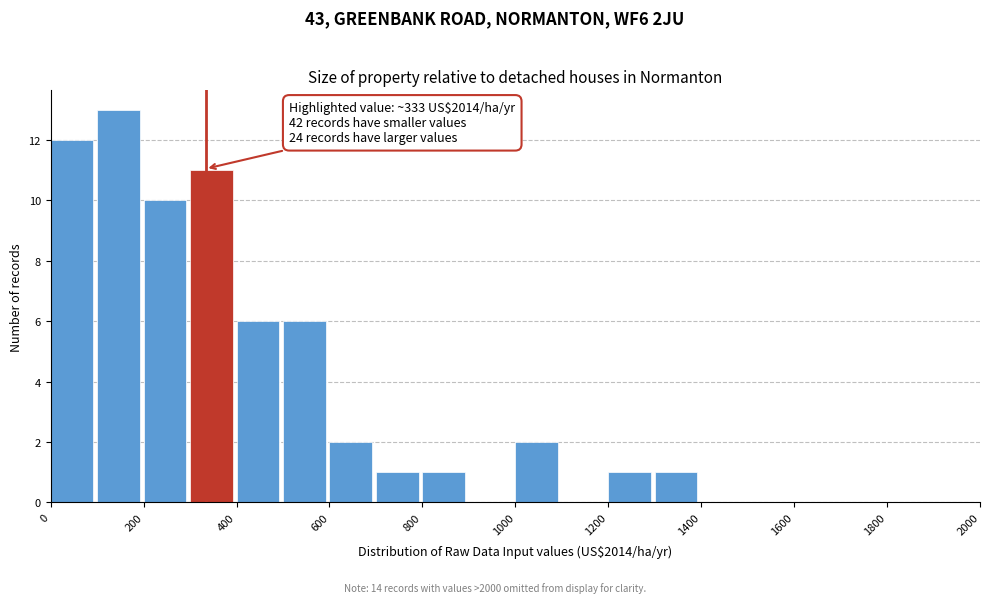

Which range on the x-axis has the tallest bar?

100 to 200